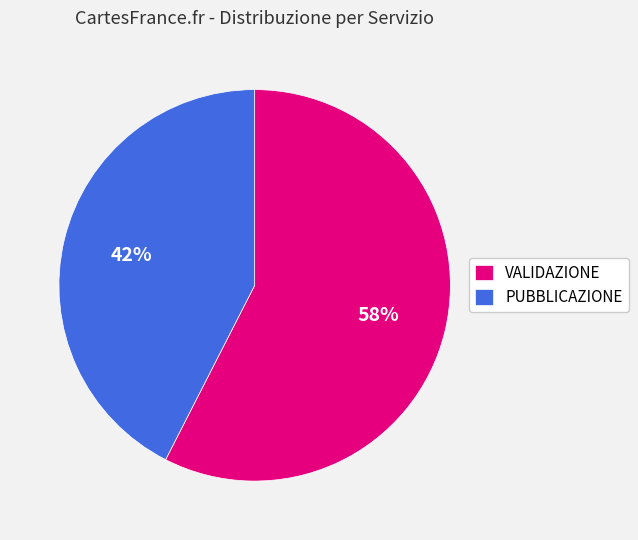

True or false: PUBBLICAZIONE accounts for 55% of the total.

False